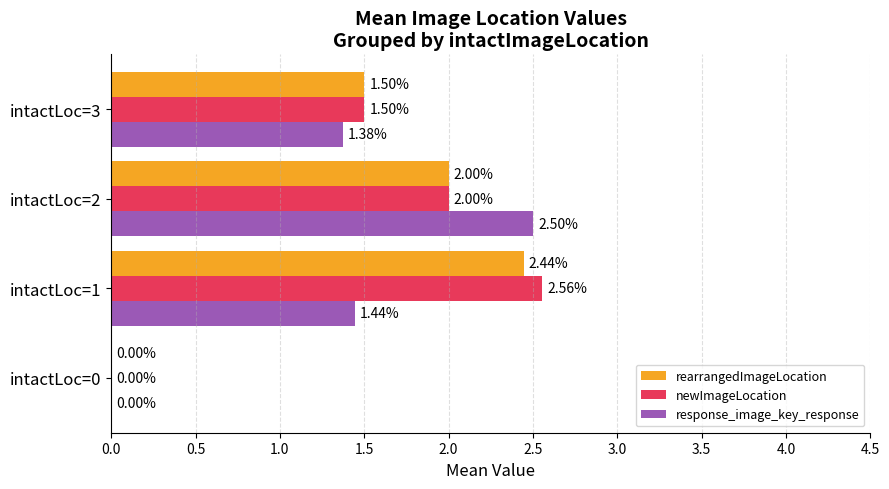

What is the sum of all response_image_key_response values?

5.3